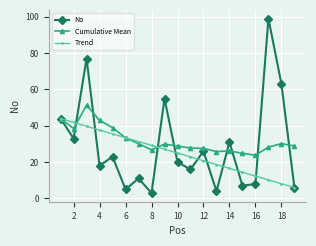

True or false: Cumulative Mean has more than 0 points higher than both neighbors.

True